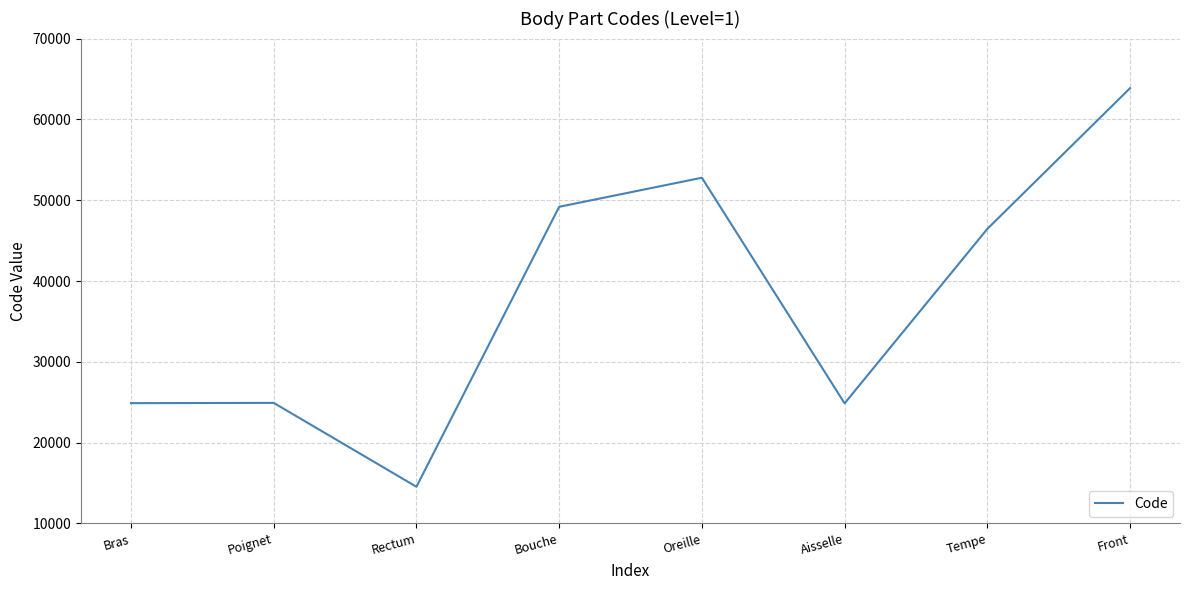

What is the greatest value displayed?

63864